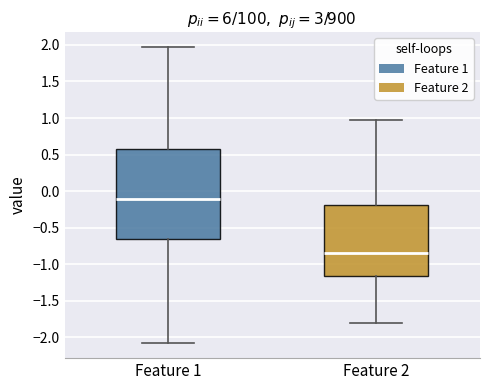

Reading left to right, transcribe this box plot: for each box, give where its median line is, the range the box spans, and where its two whiskers end, as read against the y-axis. The values are not printed on the chart, so give them approximately, as read against the axis.

Feature 1: median -0.10, box -0.65 to 0.55, whiskers -2.10 to 1.95
Feature 2: median -0.85, box -1.15 to -0.20, whiskers -1.80 to 0.95